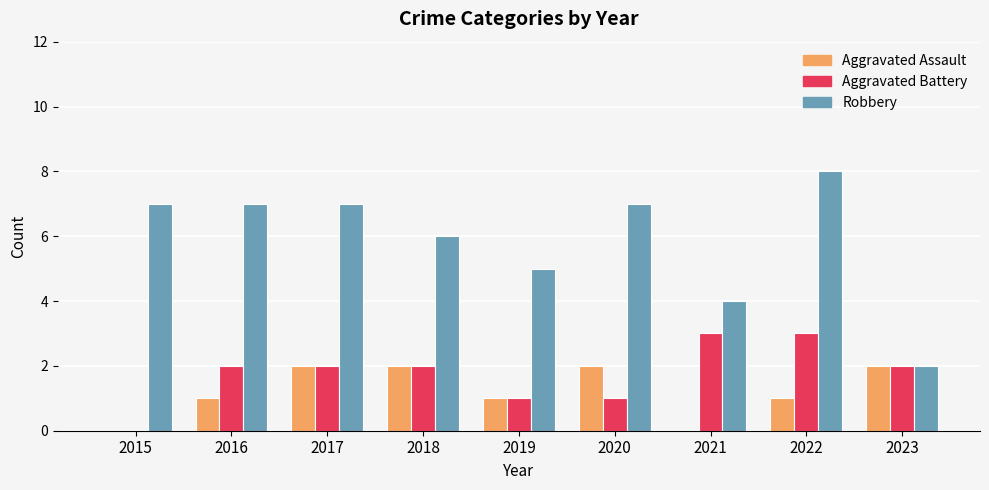

Are the bars horizontal?

No